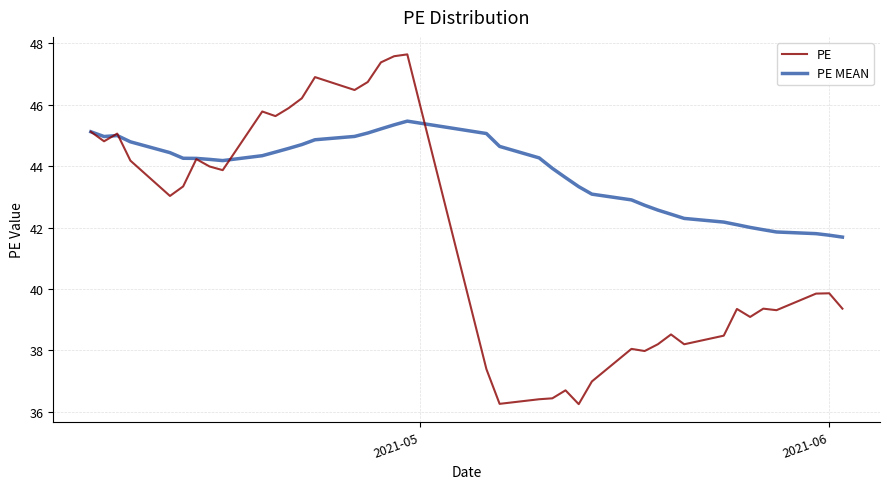

How many lines are shown in the chart?

2